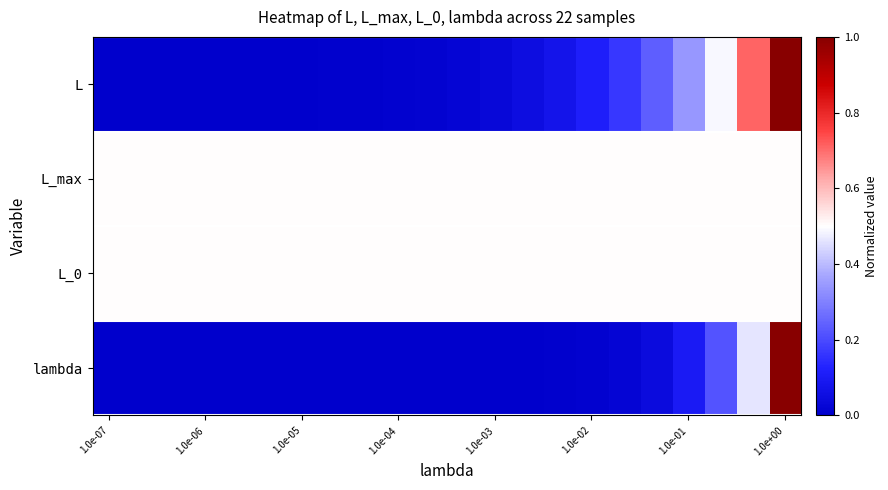

At how many categories does at least one series exceed 0?

22